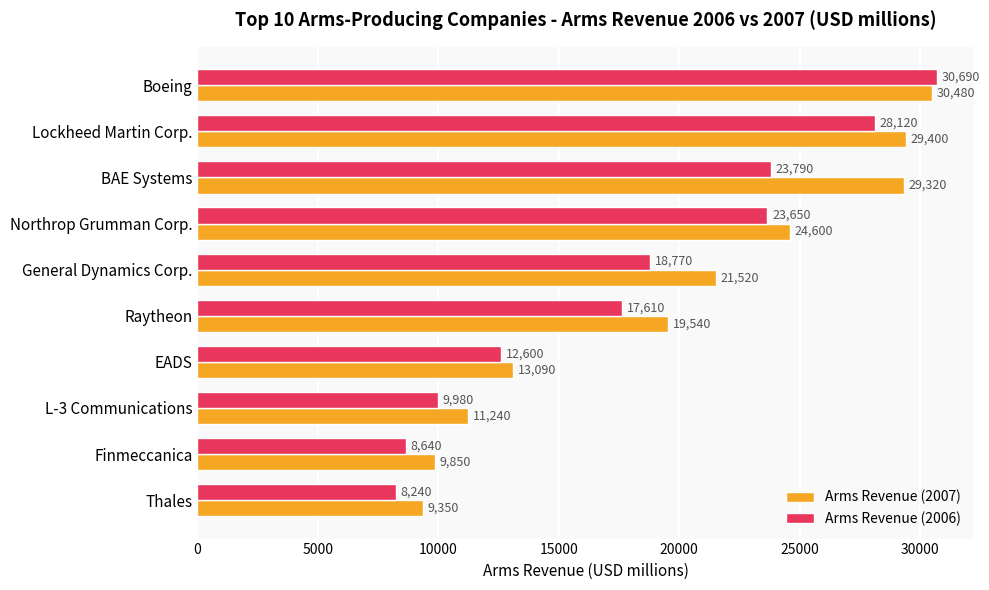

What is the average value of the Arms Revenue (2006) series?

18209